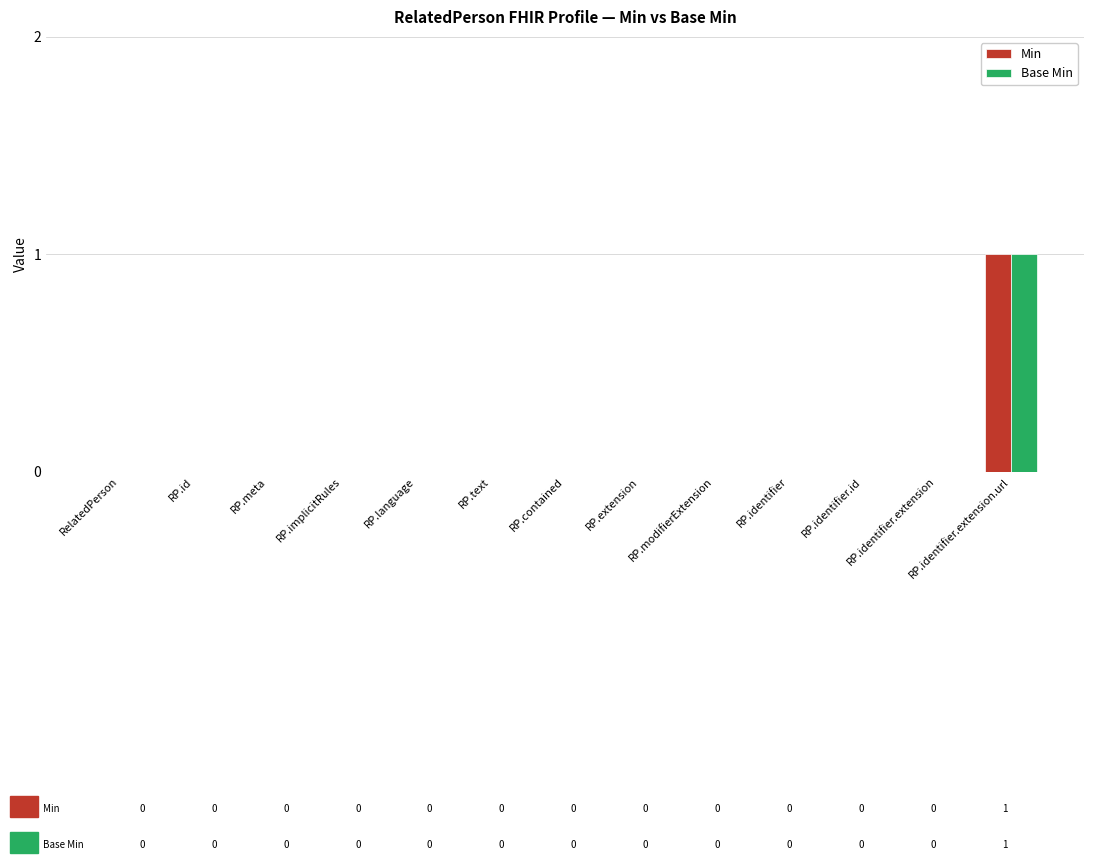

At which category is the sum across all series the highest?

RP.identifier.extension.url